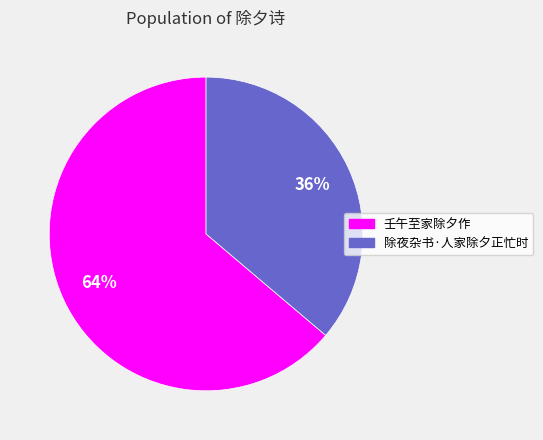

To the nearest percent, what is the combined percentage of 除夜杂书·人家除夕正忙时 and 壬午至家除夕作?

100%